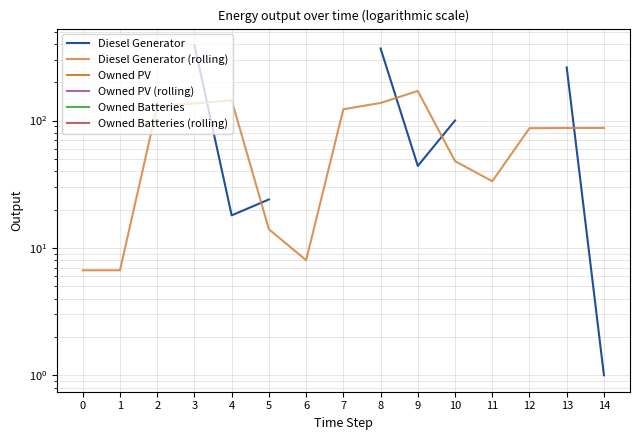

At which category does the chart reach its minimum across all series?

14